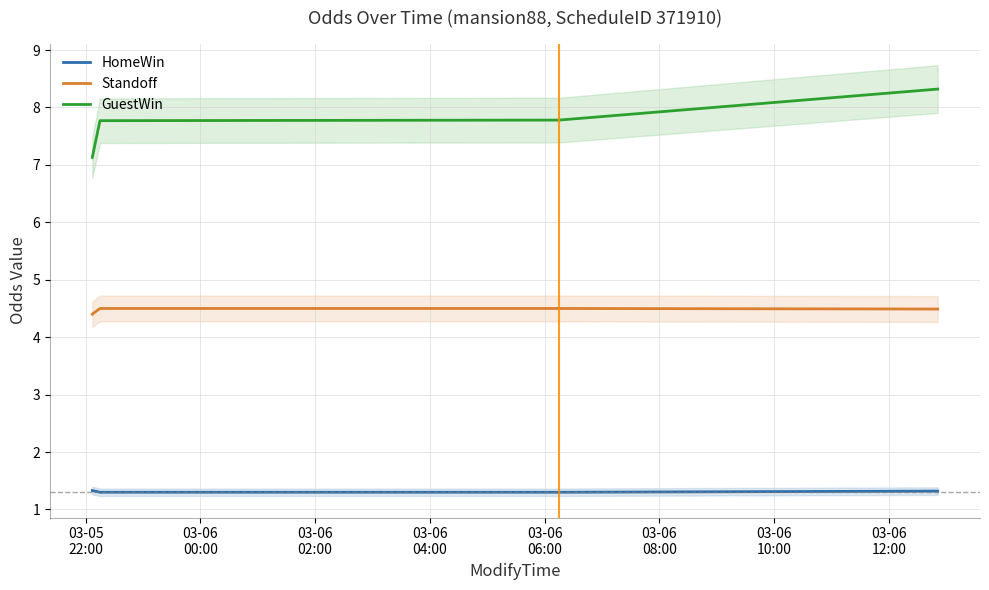

What is the lowest value of the Standoff series?

4.4